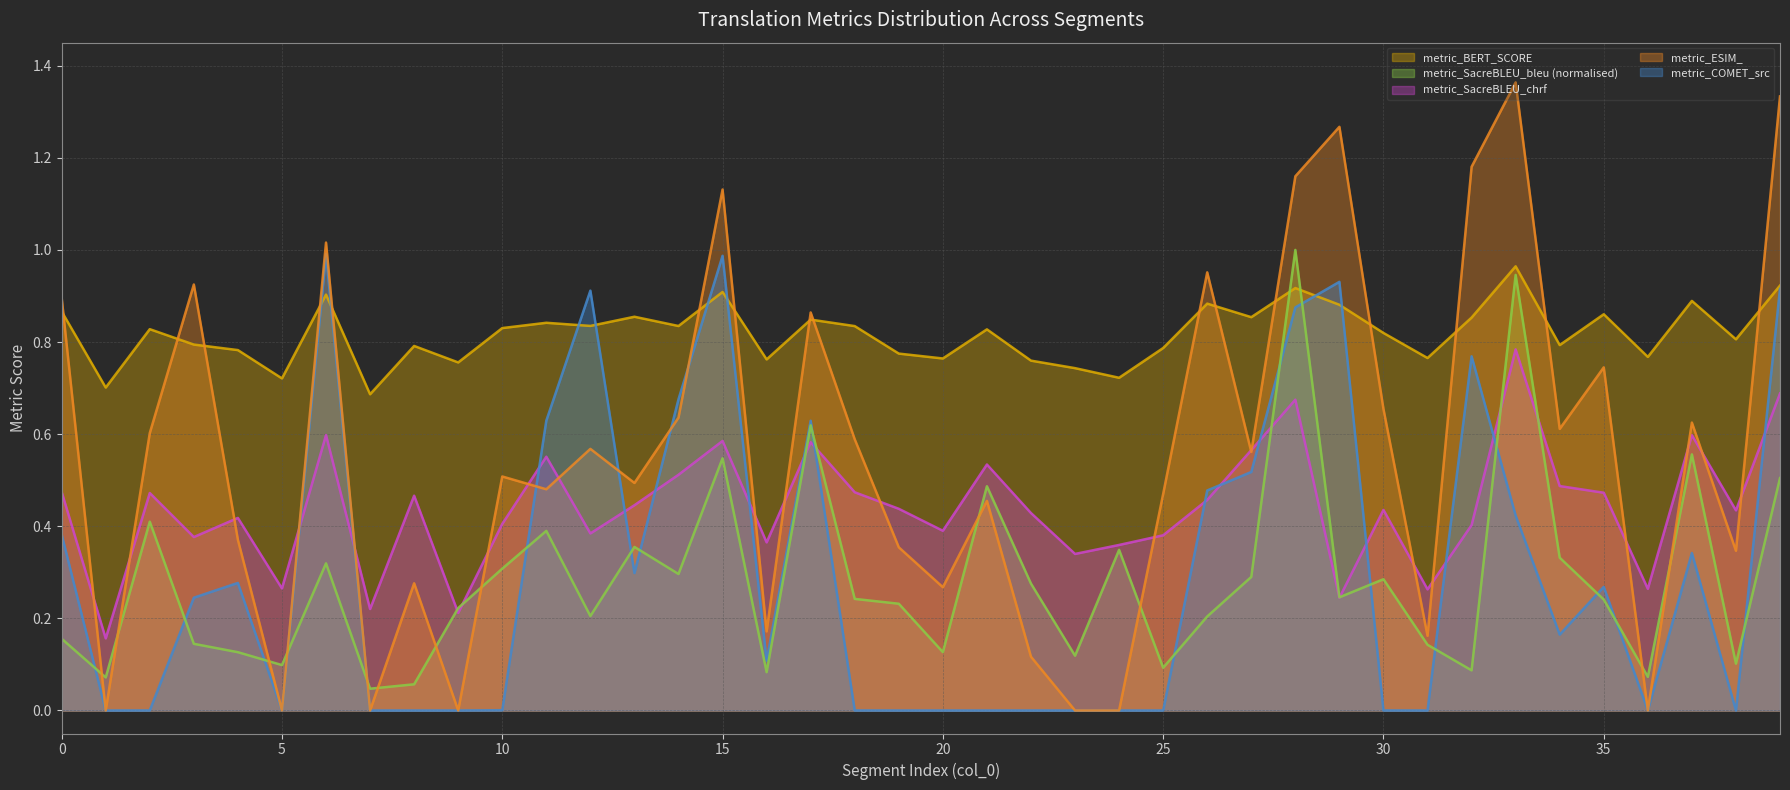

Reading left to right, list all the values displayed in this chart.

metric_SacreBLEU_chrf (line): 0.5	0.2	0.5	0.4	0.4	0.3	0.6	0.2	0.5	0.2	0.4	0.6	0.4	0.4	0.5	0.6	0.4	0.6	0.5	0.4	0.4	0.5	0.4	0.3	0.4	0.4	0.5	0.6	0.7	0.2	0.4	0.3	0.4	0.8	0.5	0.5	0.3	0.6	0.4	0.7
metric_BERT_SCORE (line): 0.9	0.7	0.8	0.8	0.8	0.7	0.9	0.7	0.8	0.8	0.8	0.8	0.8	0.9	0.8	0.9	0.8	0.8	0.8	0.8	0.8	0.8	0.8	0.7	0.7	0.8	0.9	0.9	0.9	0.9	0.8	0.8	0.9	1.0	0.8	0.9	0.8	0.9	0.8	0.9
metric_COMET_src (line): 0.4	0.0	0.0	0.2	0.3	0.0	1.0	0.0	0.0	0.0	0.0	0.6	0.9	0.3	0.7	1.0	0.1	0.6	0.0	0.0	0.0	0.0	0.0	0.0	0.0	0.0	0.5	0.5	0.9	0.9	0.0	0.0	0.8	0.4	0.2	0.3	0.0	0.3	0.0	0.9
metric_SacreBLEU_bleu (line): 0.2	0.1	0.4	0.1	0.1	0.1	0.3	0.0	0.1	0.2	0.3	0.4	0.2	0.4	0.3	0.5	0.1	0.6	0.2	0.2	0.1	0.5	0.3	0.1	0.3	0.1	0.2	0.3	1.0	0.2	0.3	0.1	0.1	0.9	0.3	0.2	0.1	0.6	0.1	0.5
metric_ESIM_ (line): 0.9	0.0	0.6	0.9	0.4	0.0	1.0	0.0	0.3	0.0	0.5	0.5	0.6	0.5	0.6	1.1	0.2	0.9	0.6	0.4	0.3	0.5	0.1	0.0	0.0	0.5	1.0	0.6	1.2	1.3	0.7	0.2	1.2	1.4	0.6	0.7	0.0	0.6	0.3	1.3